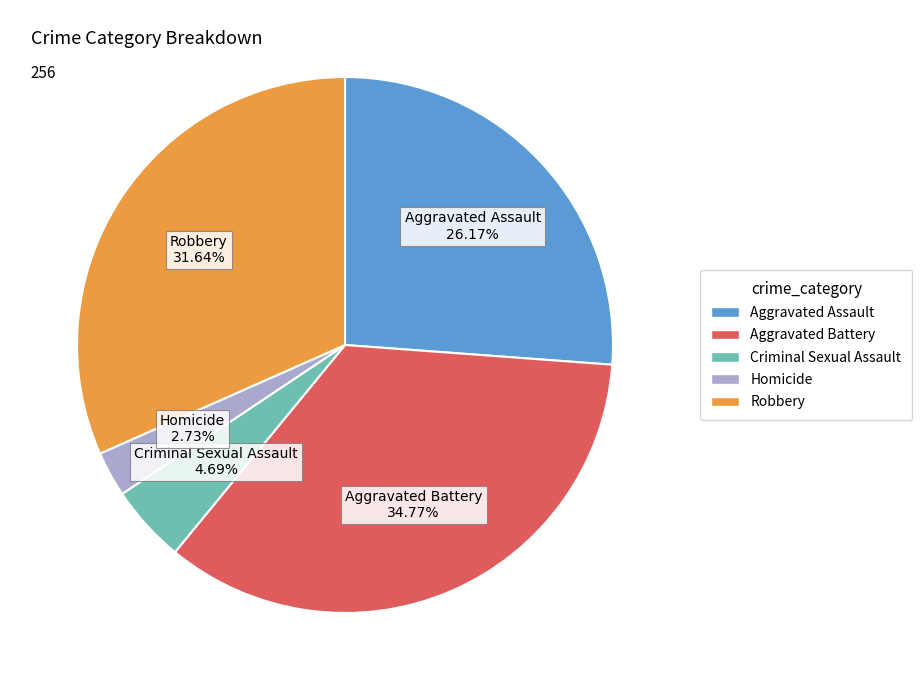

To the nearest percent, what is the difference between the largest and smallest slice percentages?

32%